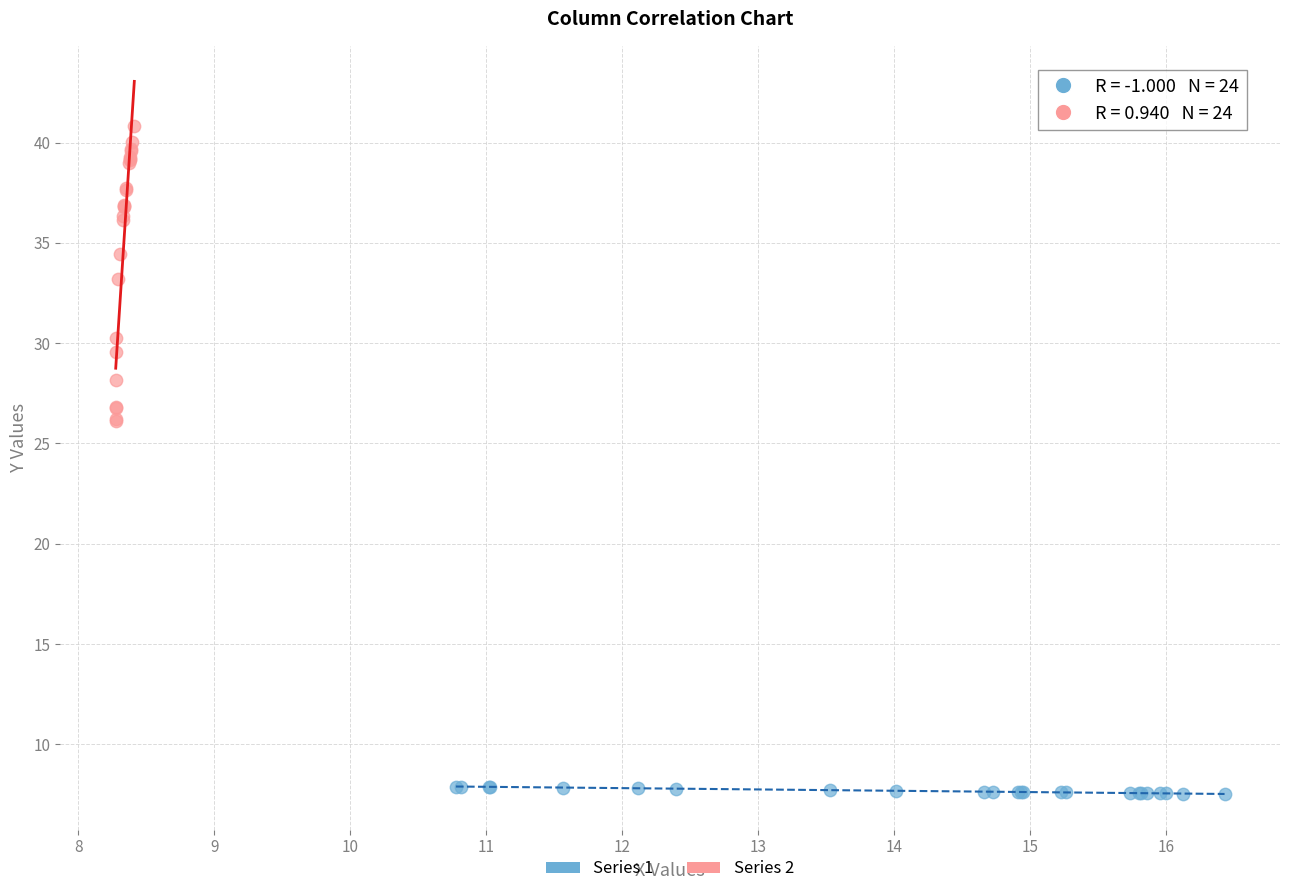

Which series contains the highest Y value?

Series 2